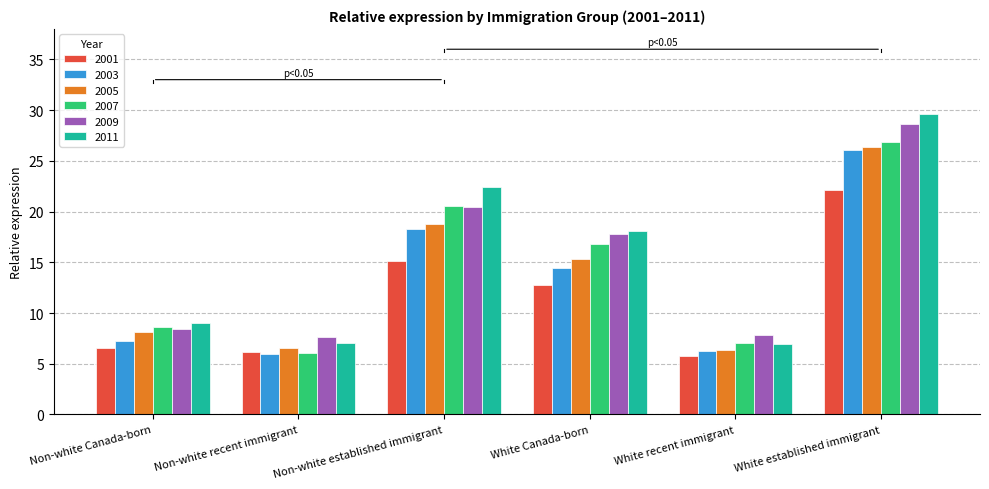

What is the minimum value for 2009?

7.7